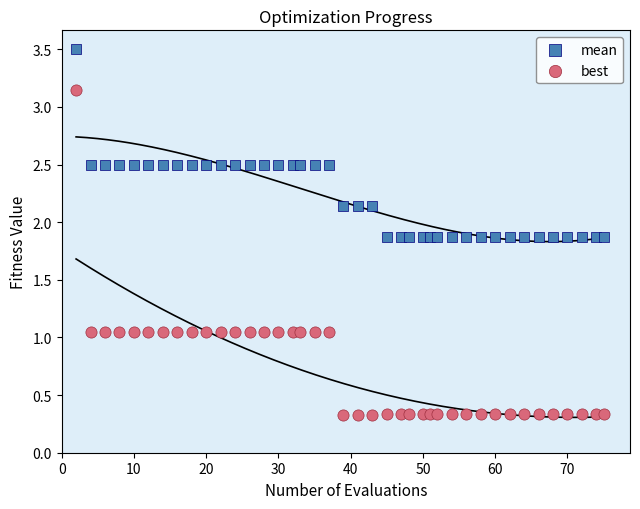

Which series contains the lowest Y value?

best